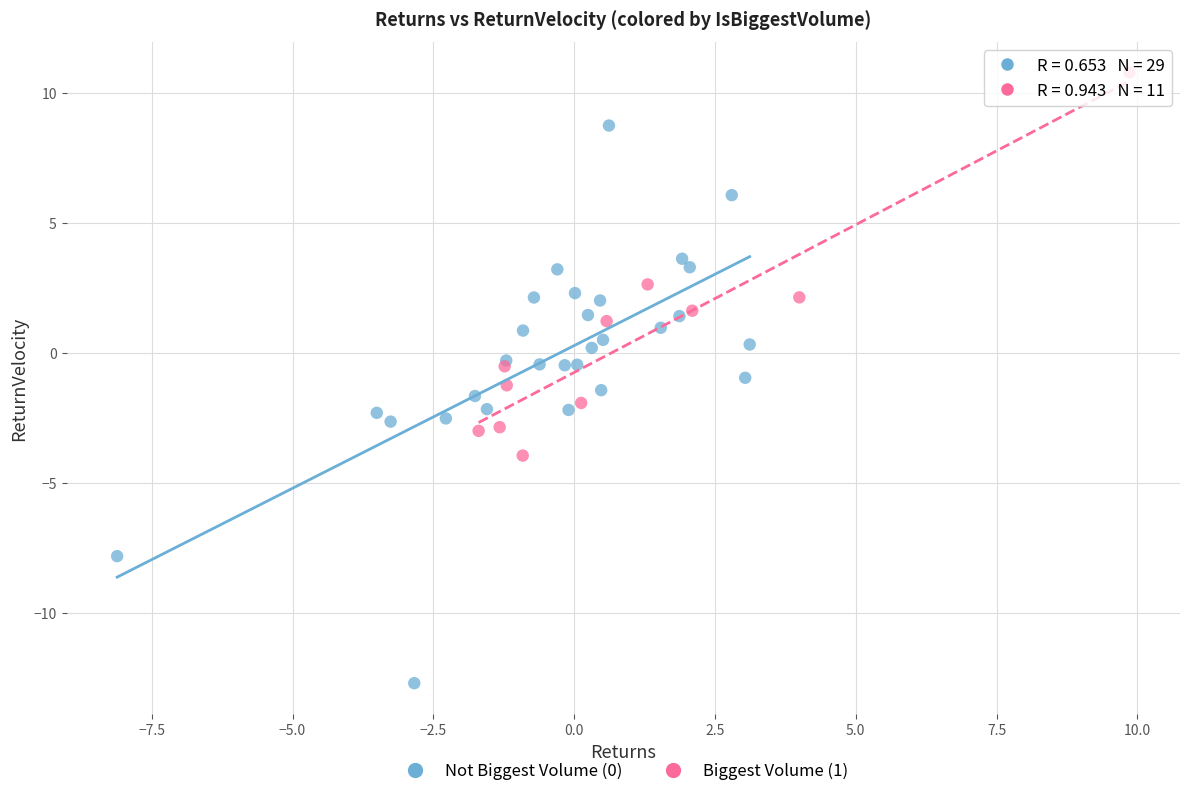

Which series has the largest Y range (max minus min)?

Not Biggest Volume (0)